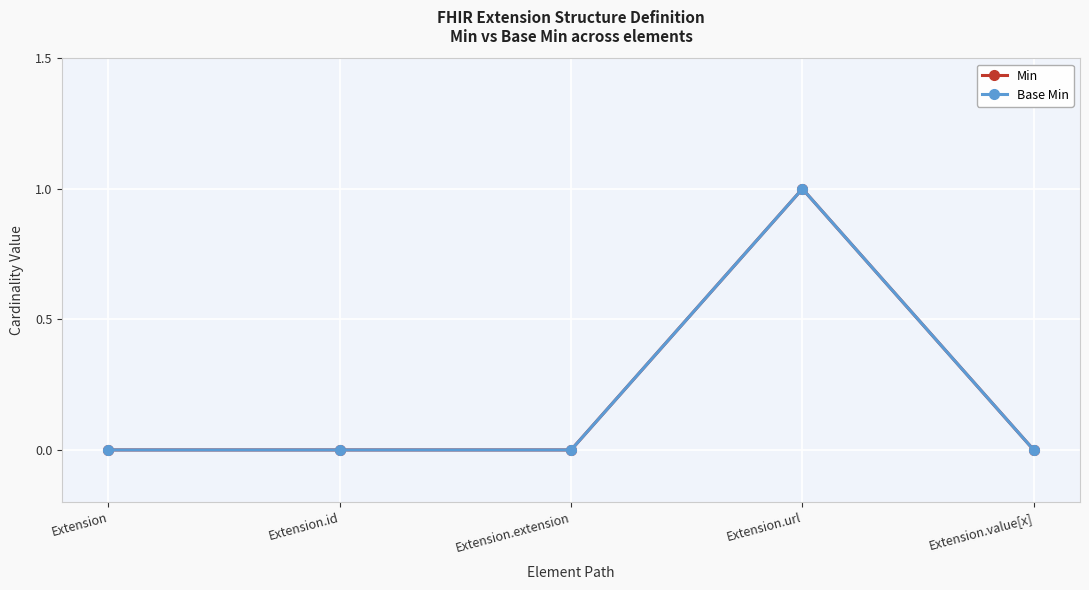

True or false: Base Min and Min cross at least once.

False